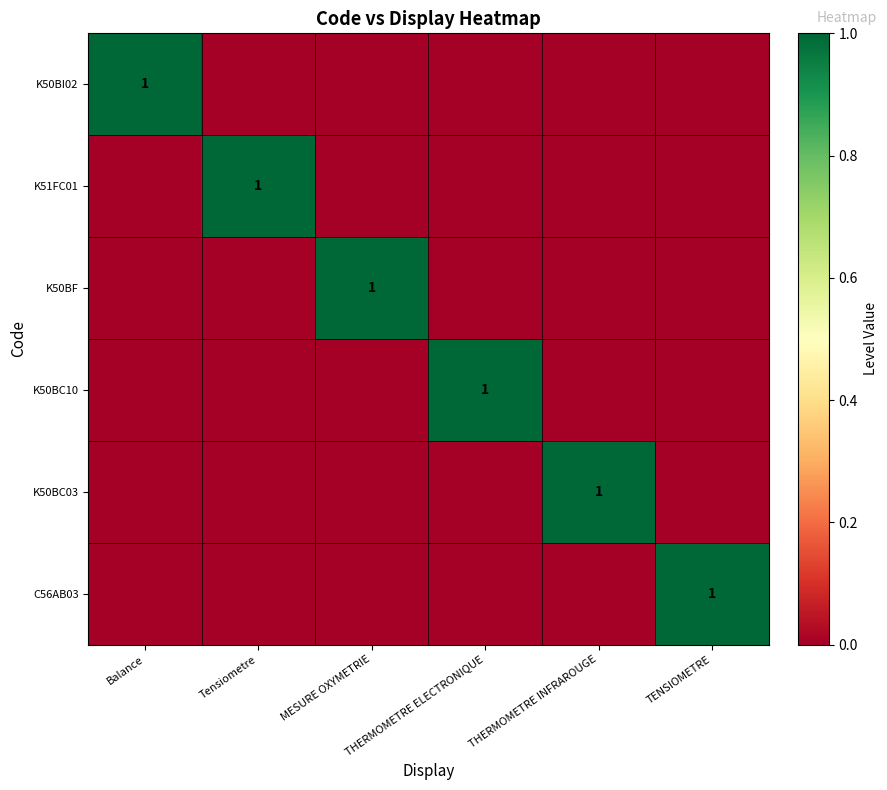

At how many categories does at least one series exceed 0?

6